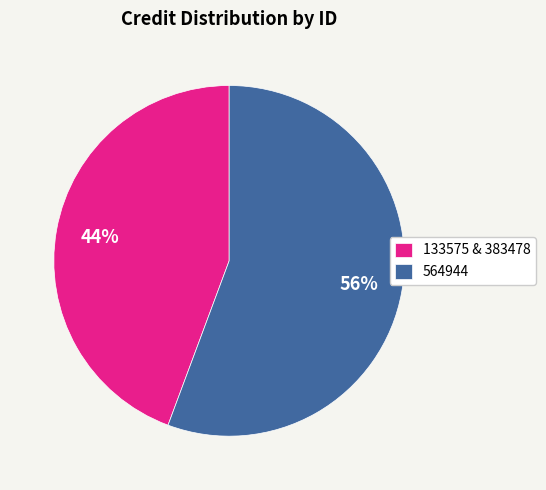

To the nearest percent, what is the average slice percentage?

50%